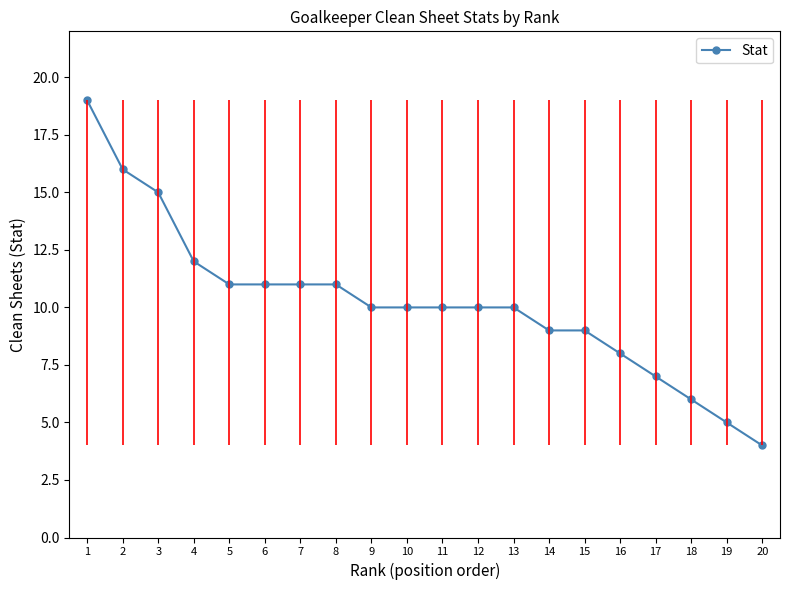

What is the greatest value displayed?

19